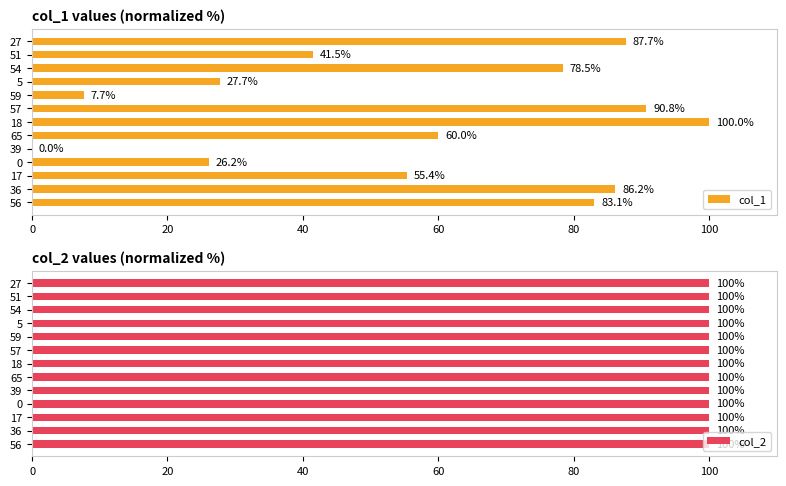

The value of col_1 at 54 is 128.8. True or false?

False